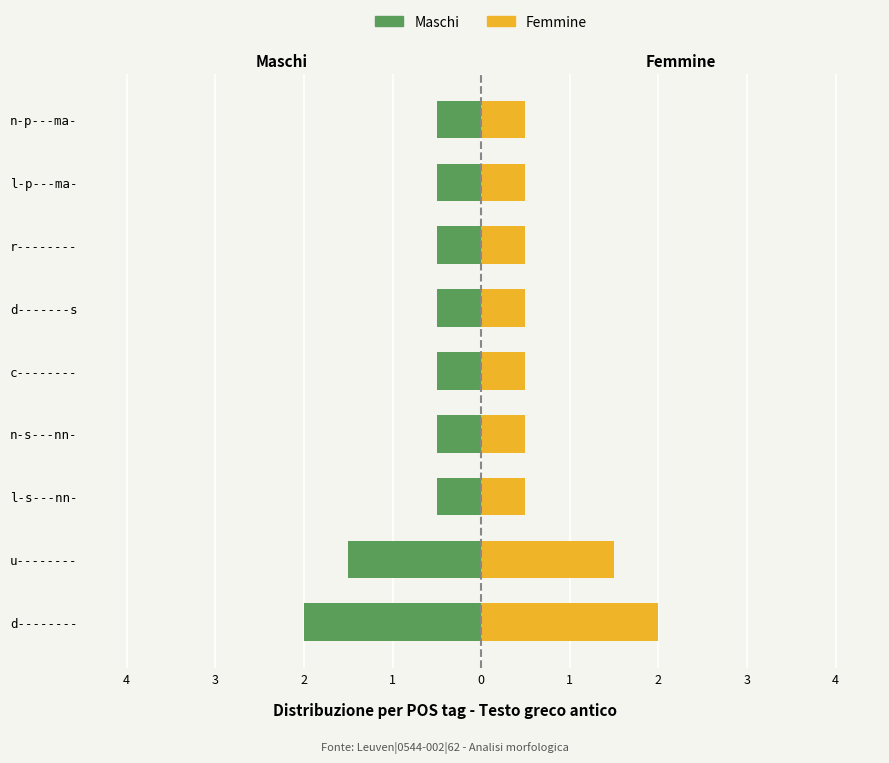

Which series has the widest spread of values?

Maschi